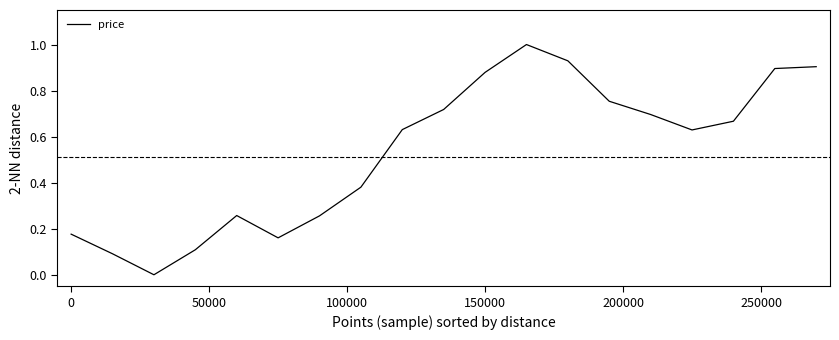

Does the chart display data point markers on the line(s)?

No